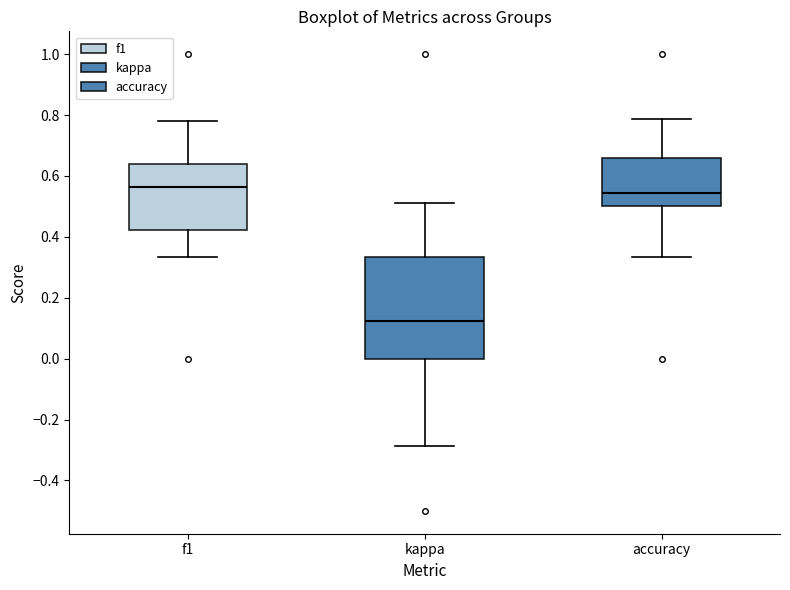

Reading left to right, transcribe this box plot: for each box, give where its median line is, the range the box spans, and where its two whiskers end, as read against the y-axis. The values are not printed on the chart, so give them approximately, as read against the axis.

f1: median 0.56, box 0.42 to 0.64, whiskers 0.34 to 0.78
kappa: median 0.12, box 0.00 to 0.34, whiskers -0.28 to 0.52
accuracy: median 0.54, box 0.50 to 0.66, whiskers 0.34 to 0.78